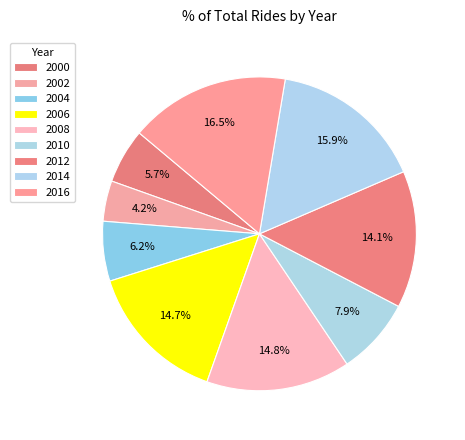

How many slices are in this pie chart?

9